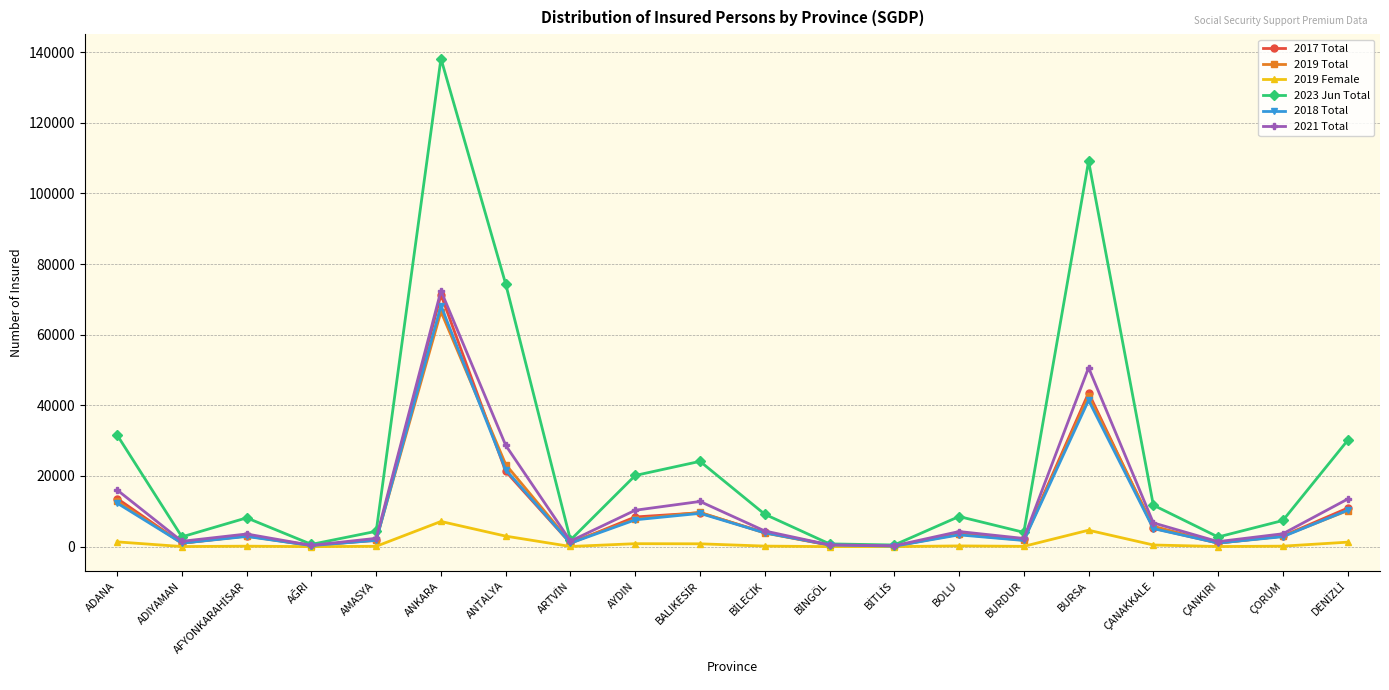

Between ADANA and ANKARA, which series saw the biggest shift?

2023 Jun Total